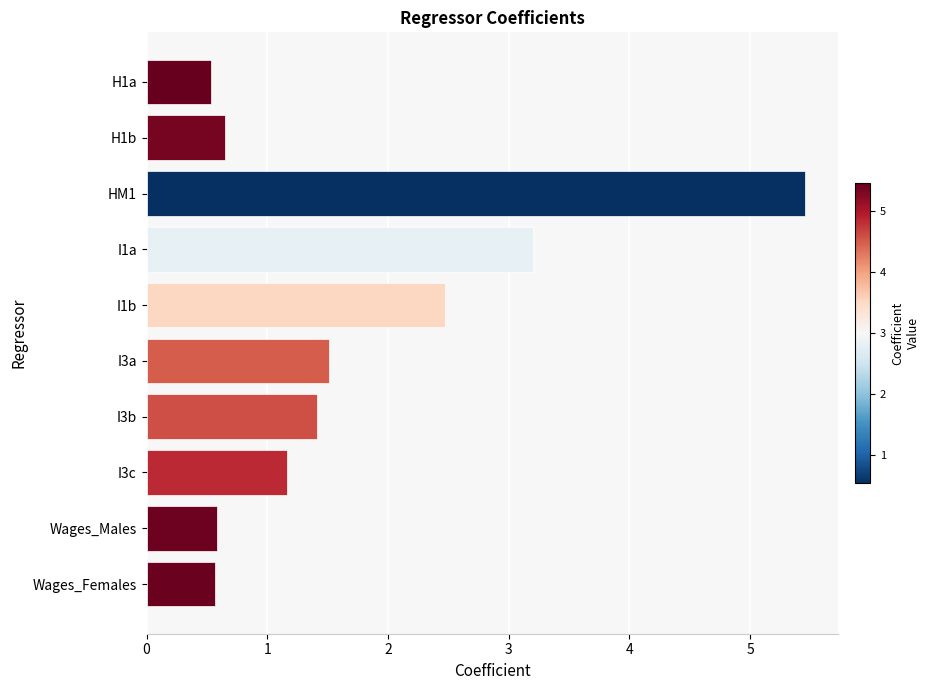

How many data points are above 1?

6